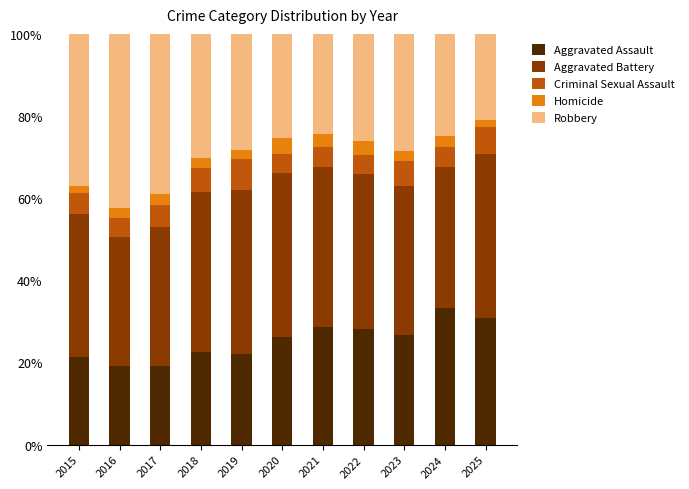

What is the maximum value for Aggravated Assault?

33.2